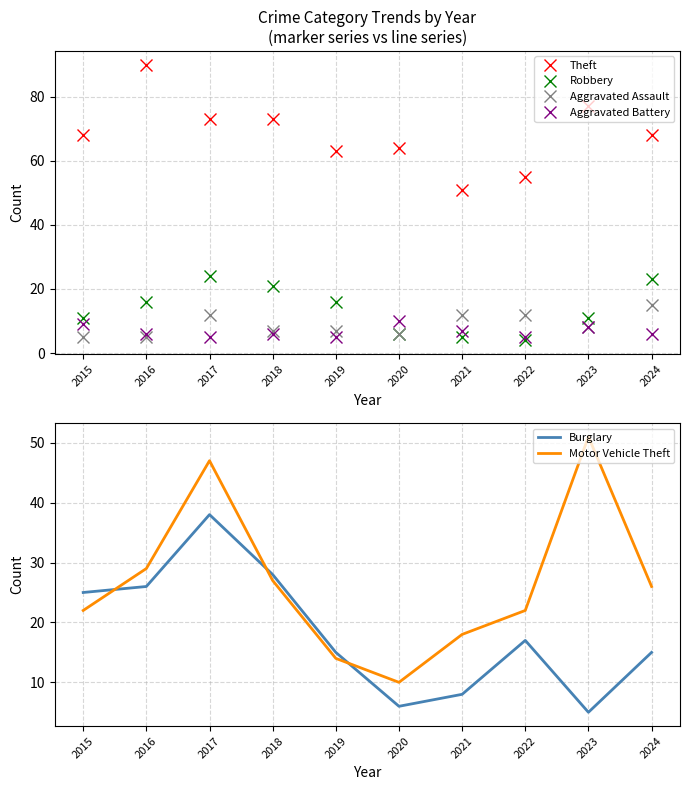

True or false: Theft and Aggravated Battery cross at least once.

False